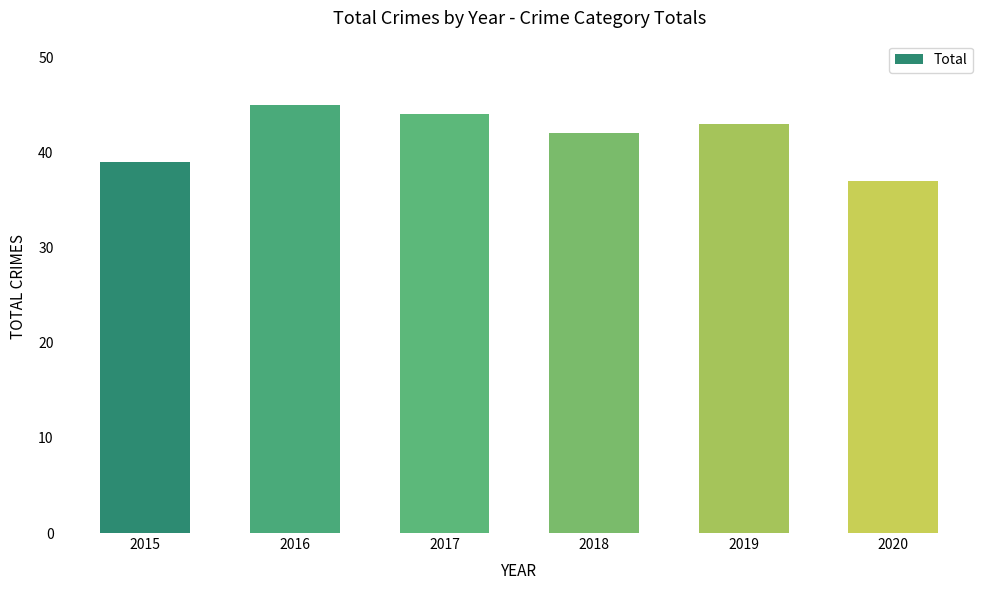

What is the change in value from 2017 to 2019?

-1